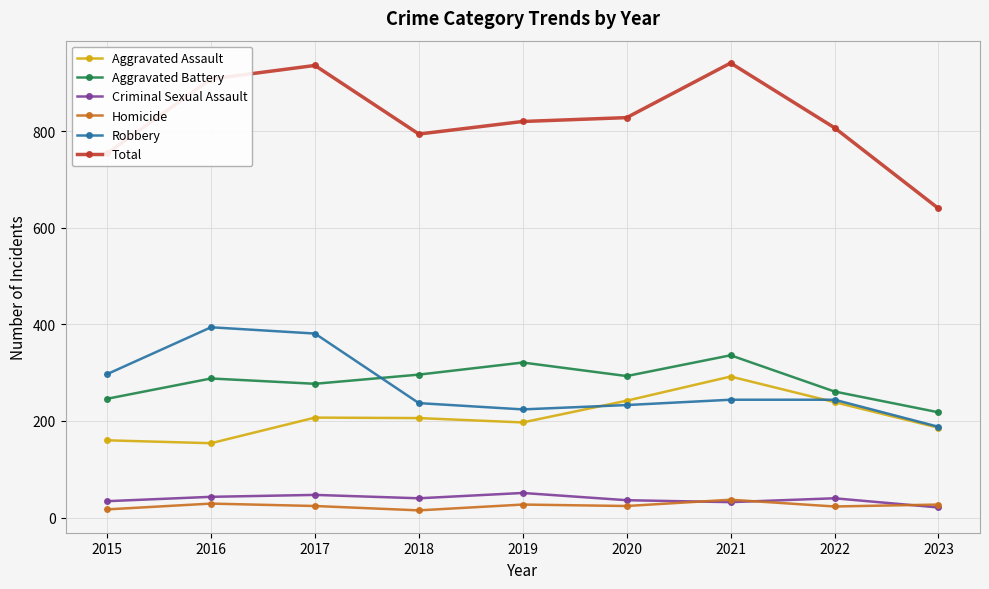

What is the greatest value displayed?

941